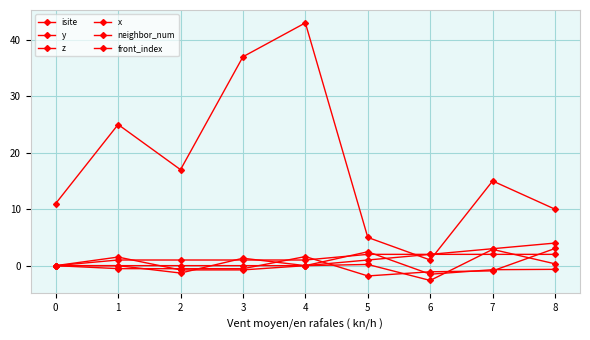

Which series has the largest range (max minus min)?

isite